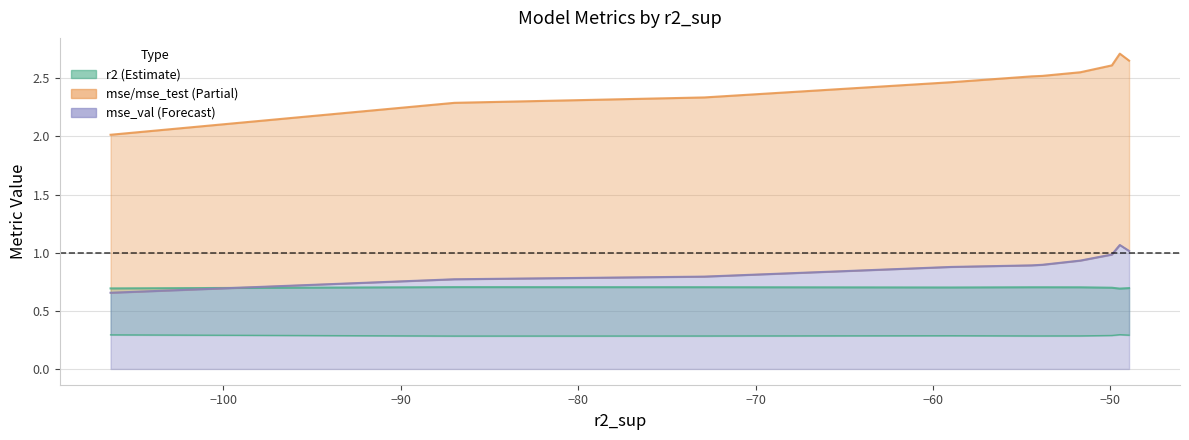

What is the greatest value displayed?

2.7